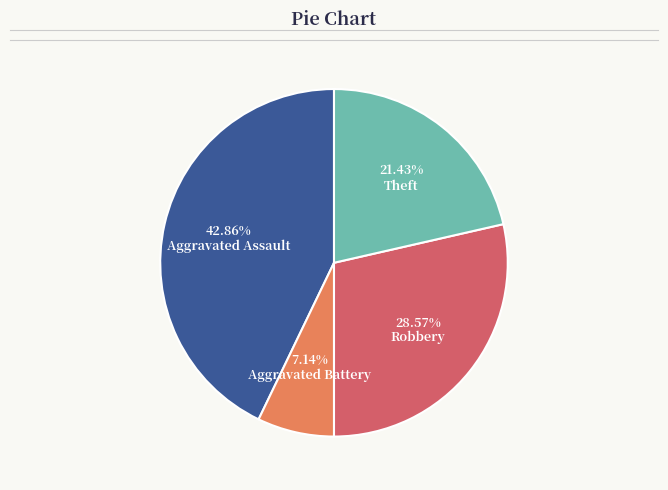

Is there any slice that represents more than half of the pie?

No